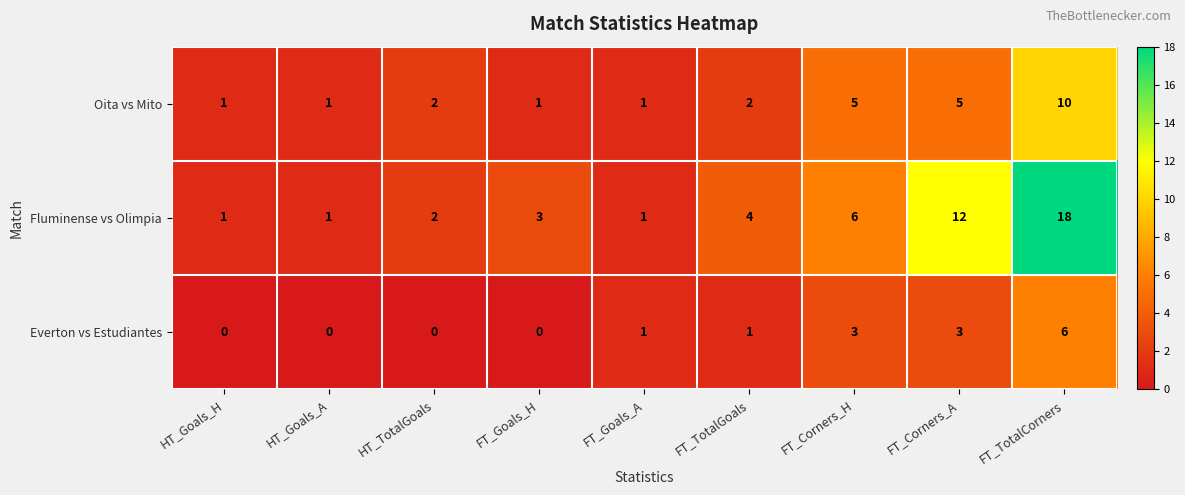

Rank the series by their average value, from lowest to highest.

Everton vs Estudiantes, Oita vs Mito, Fluminense vs Olimpia